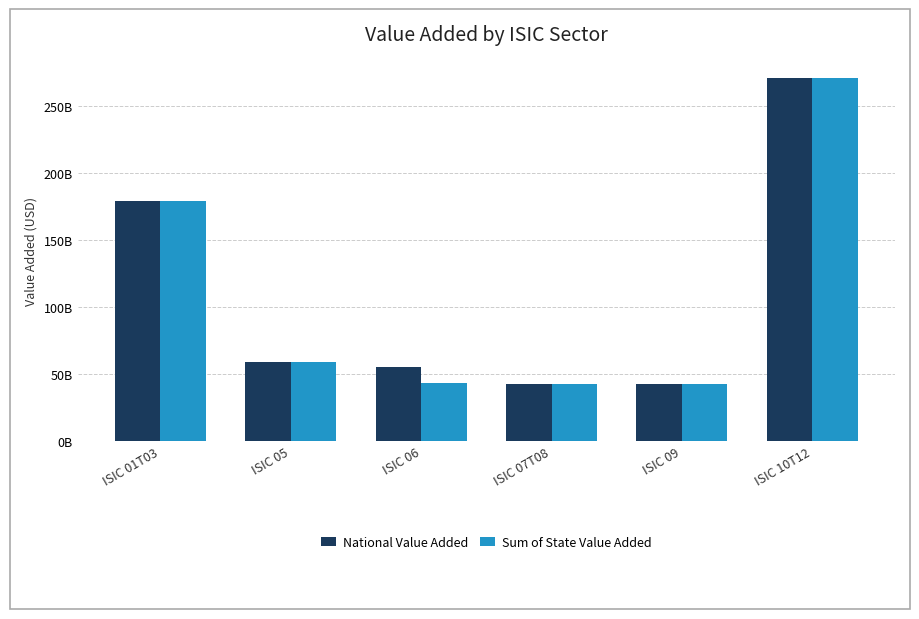

Reading left to right, what are all the values shown in this chart?

National Value Added: ISIC 01T03=179571959400	ISIC 05=59383135200	ISIC 06=55027015967	ISIC 07T08=42478054417	ISIC 09=42862790600	ISIC 10T12=271578172200
Sum of State Value Added: ISIC 01T03=179570725080	ISIC 05=59381900880	ISIC 06=43325227579	ISIC 07T08=42397778942	ISIC 09=42862584880	ISIC 10T12=271528182240